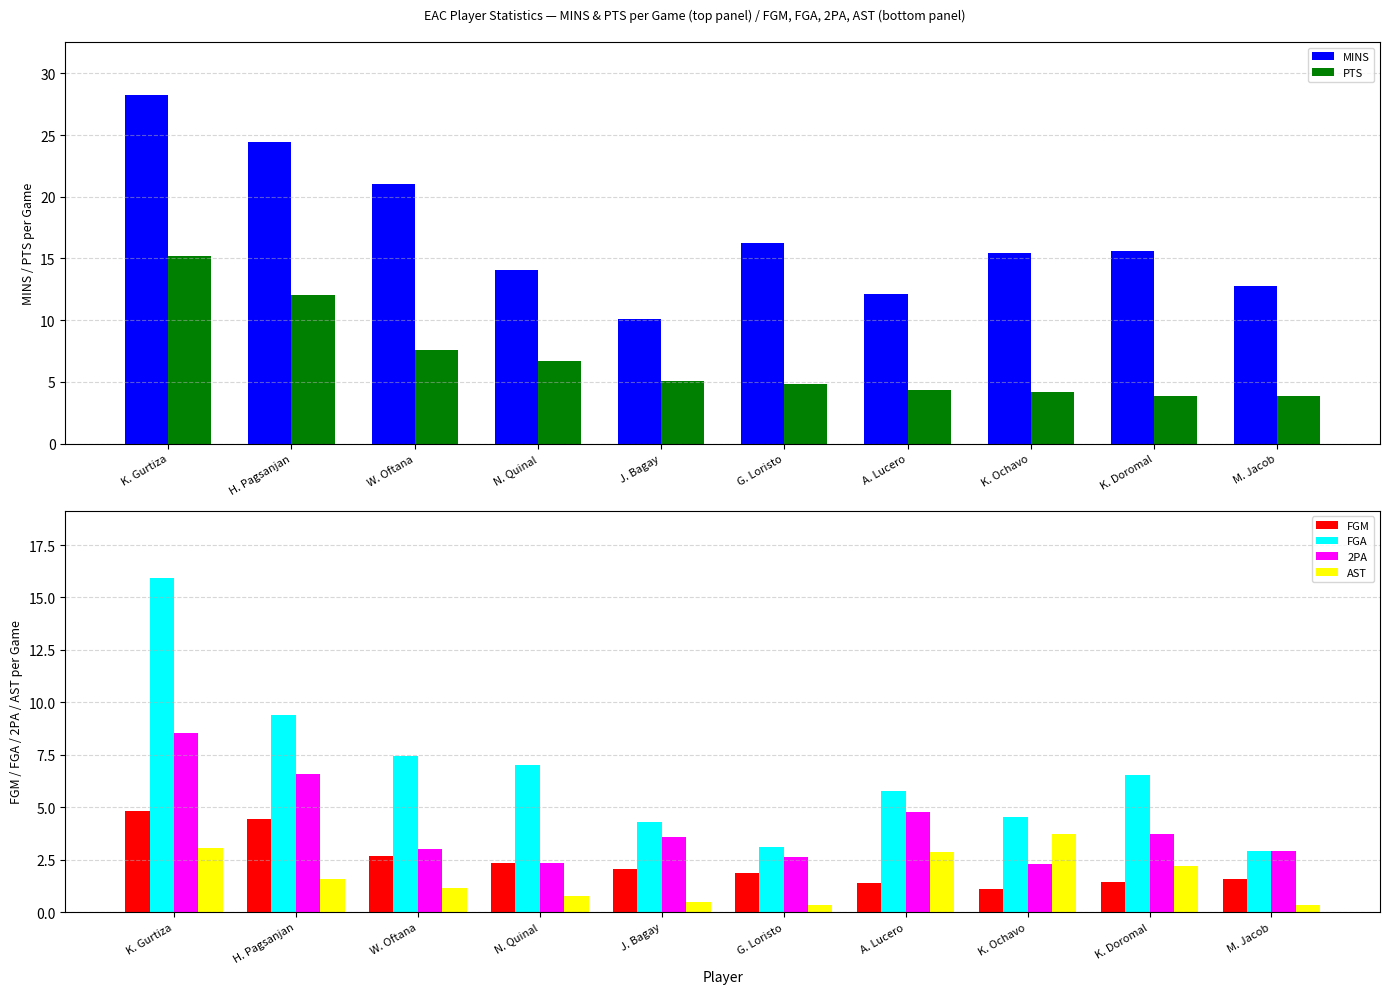

List the series in order of their peak value, lowest first.

AST, FGM, 2PA, PTS, FGA, MINS